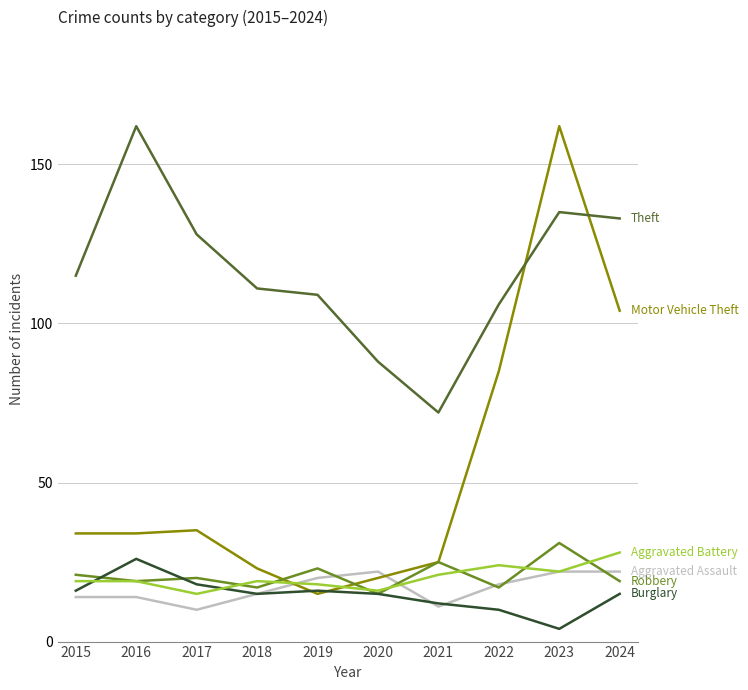

What is the spread (max minus min) of values at 2021?

61